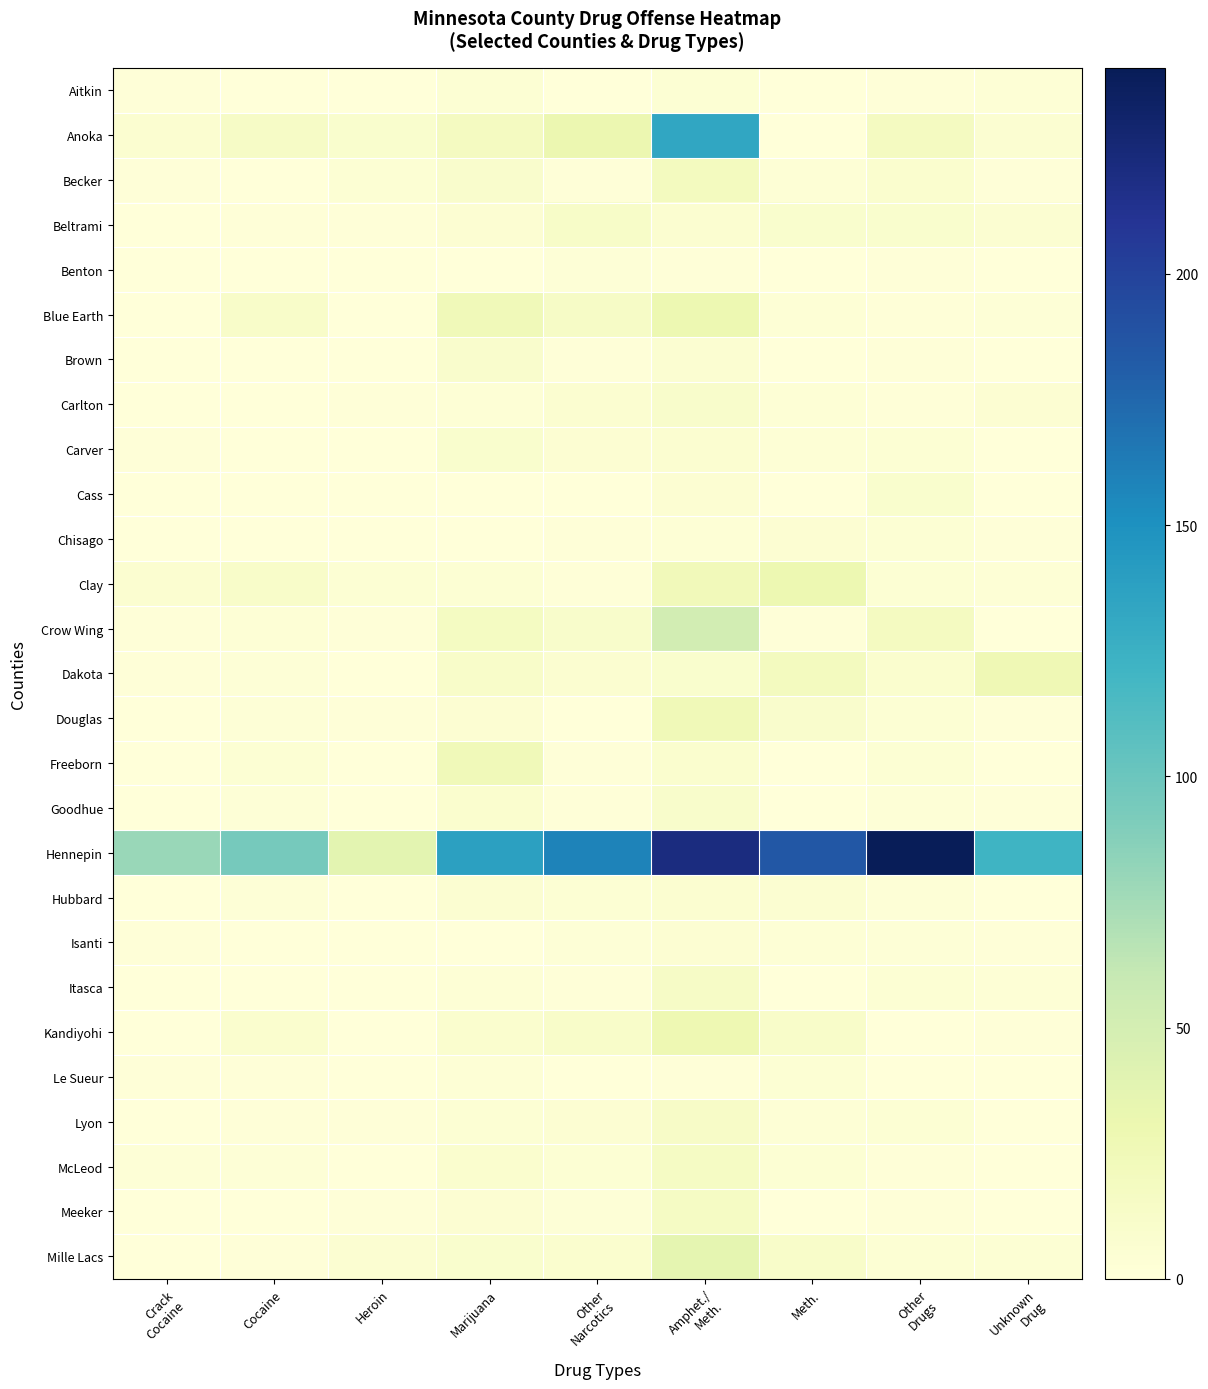

What is the greatest value displayed?

241